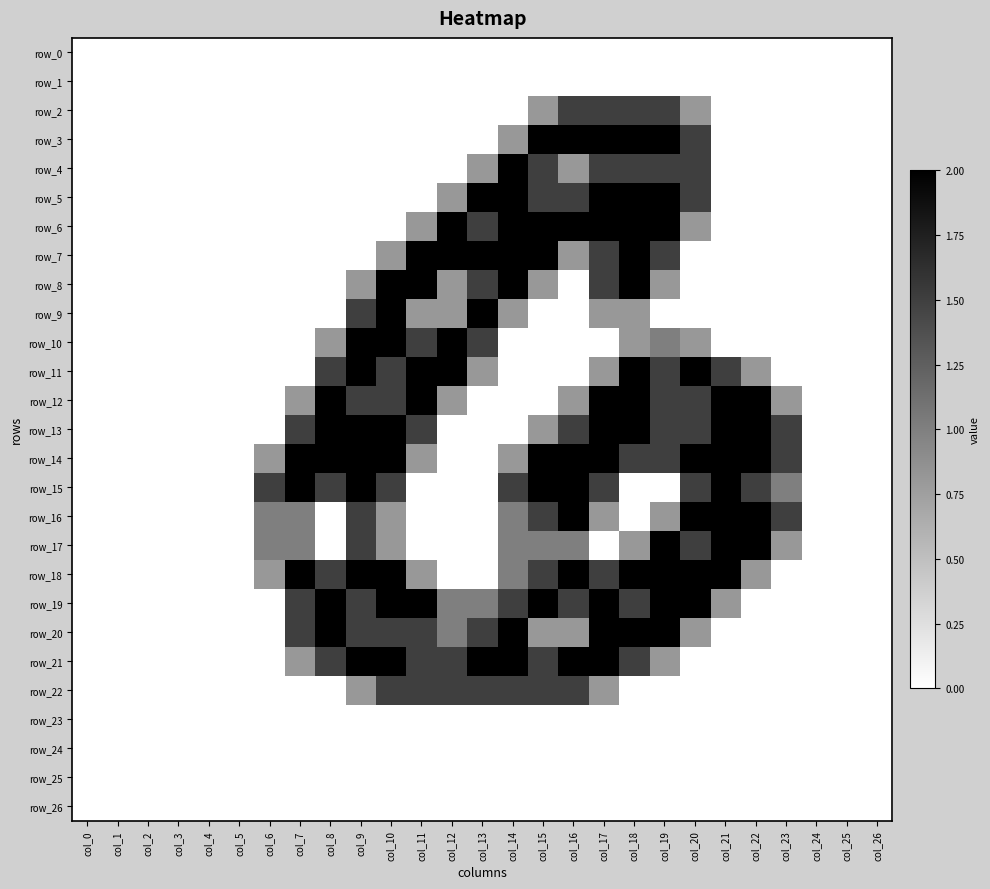

At col_25, list the series in order from smallest to largest.

row_0, row_1, row_2, row_3, row_4, row_5, row_6, row_7, row_8, row_9, row_10, row_11, row_12, row_13, row_14, row_15, row_16, row_17, row_18, row_19, row_20, row_21, row_22, row_23, row_24, row_25, row_26